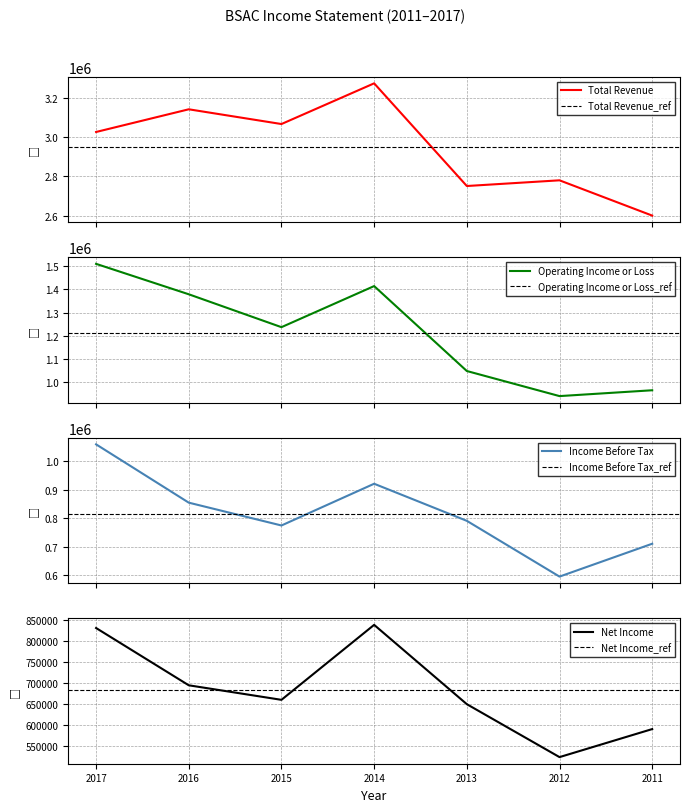

What is the difference between the maximum and minimum values in the Income Before Tax series?

463600